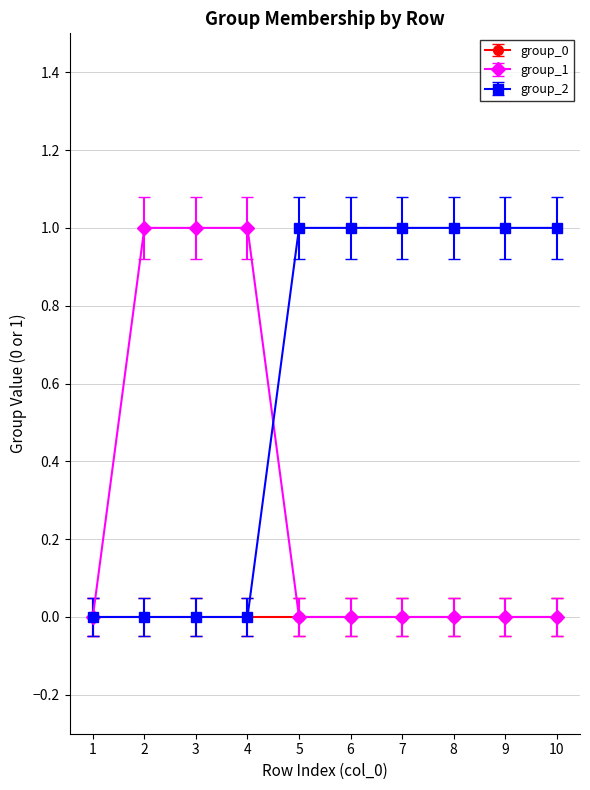

Which series has the largest total across all categories?

group_2